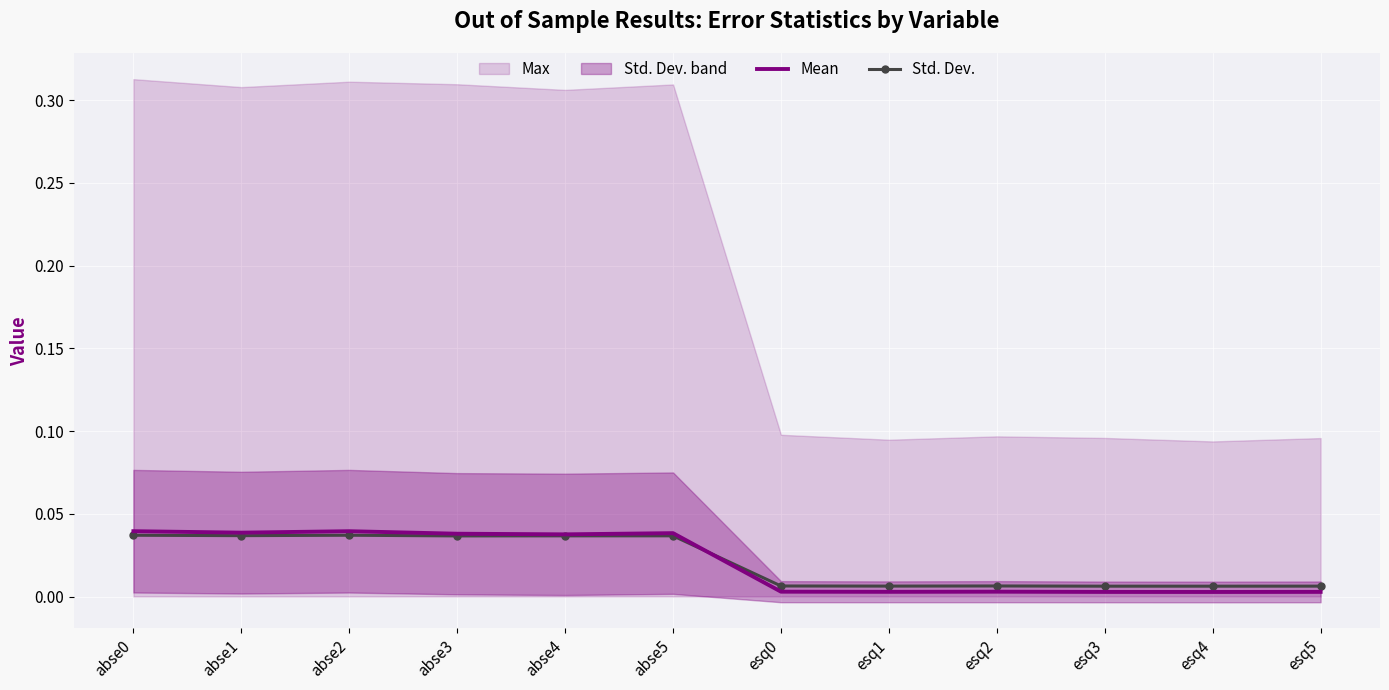

At how many categories does at least one series exceed 0?

12